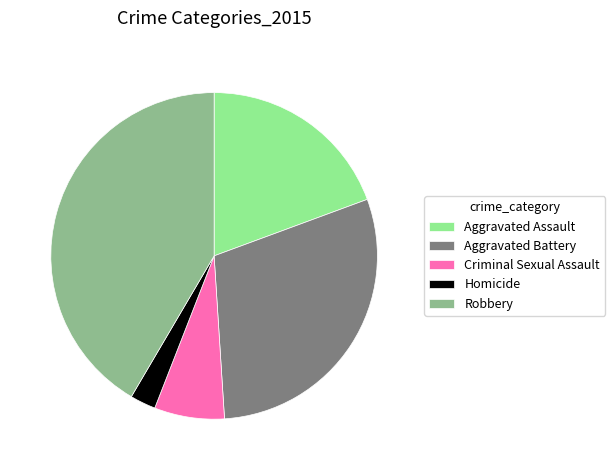

Count the number of slices in the pie.

5